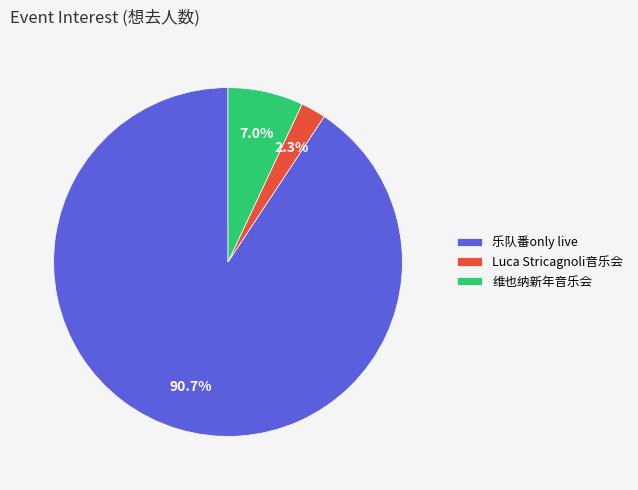

Which has a higher value, Luca Stricagnoli音乐会 or 乐队番only live?

乐队番only live